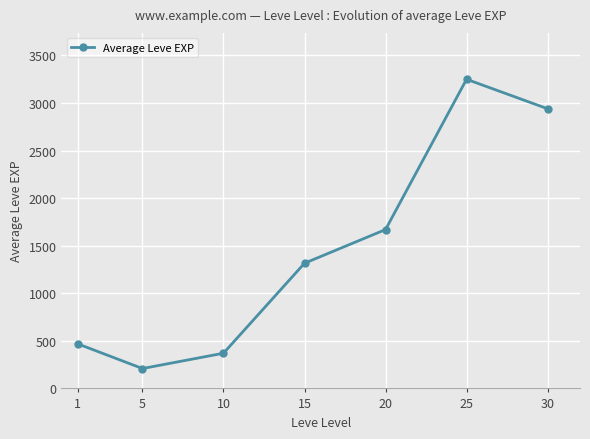

Reading left to right, list all the values displayed in this chart.

1=469	5=209	10=370	15=1316	20=1670	25=3250	30=2940